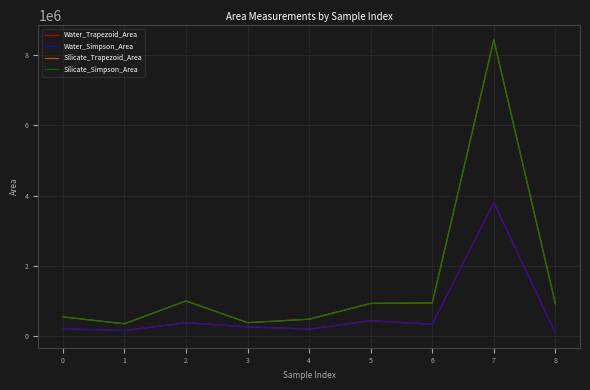

What is the maximum value shown in the chart?

8429201.2